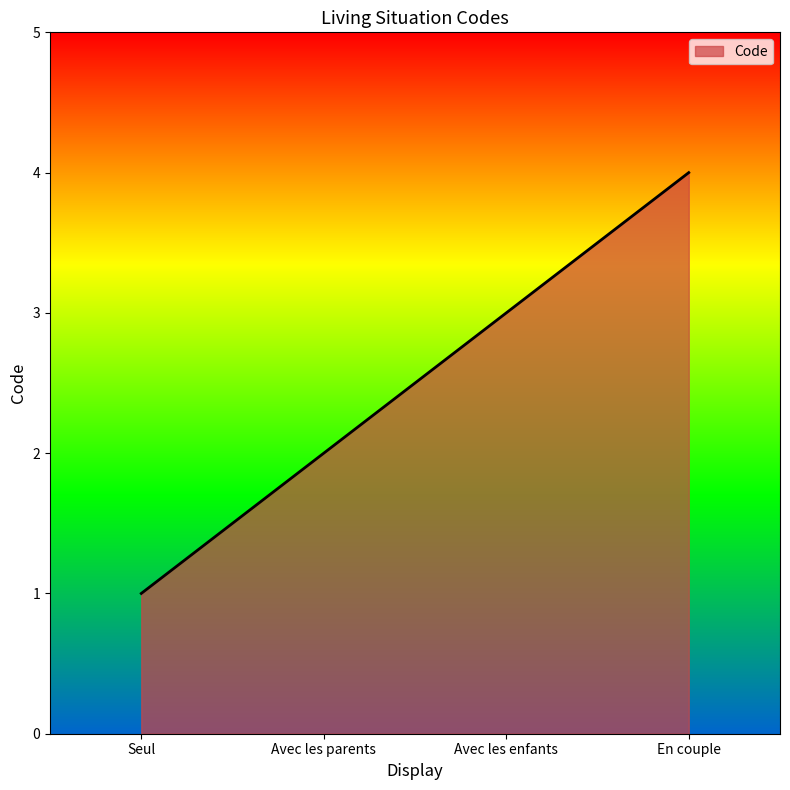

The chart shows a value of 3 at Avec les enfants. True or false?

True